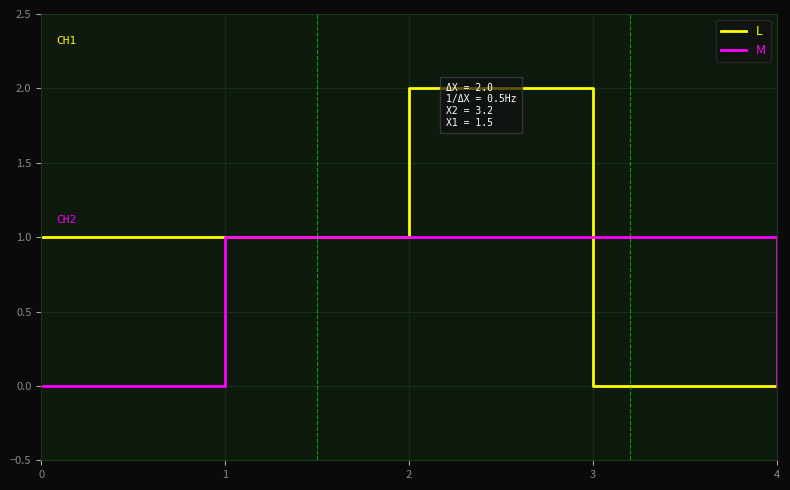

What is the total value across all series at 3?

1